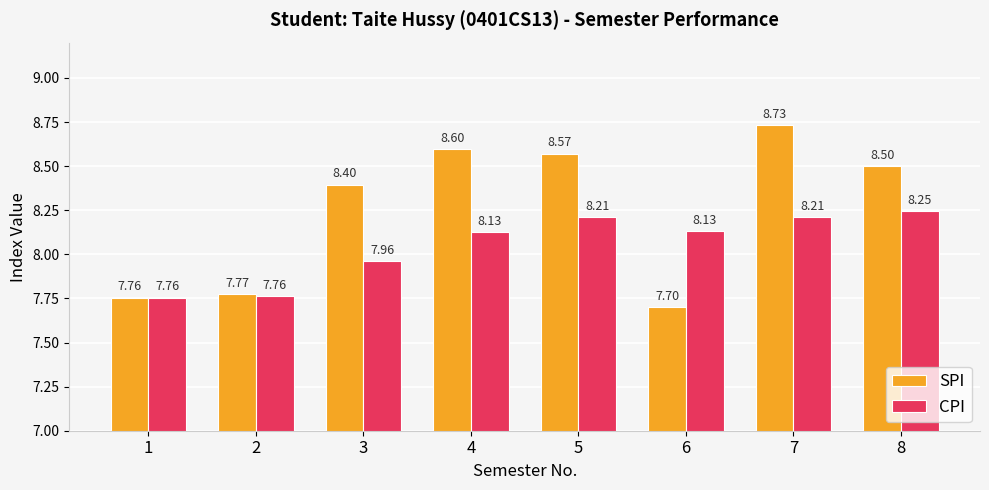

What is the sum of the CPI values at 5 and 1?

16.0